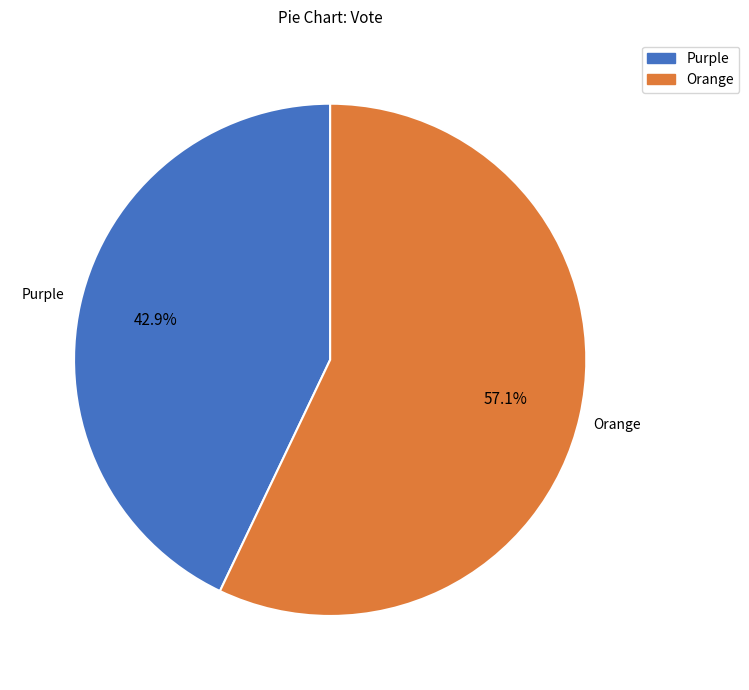

True or false: Purple accounts for 43% of the total.

True